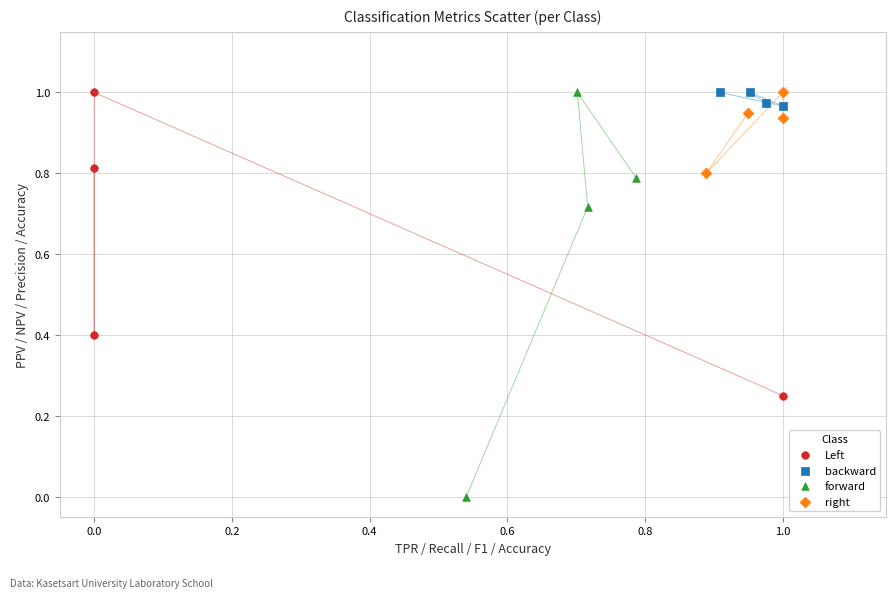

Which series has the widest spread of Y values?

forward